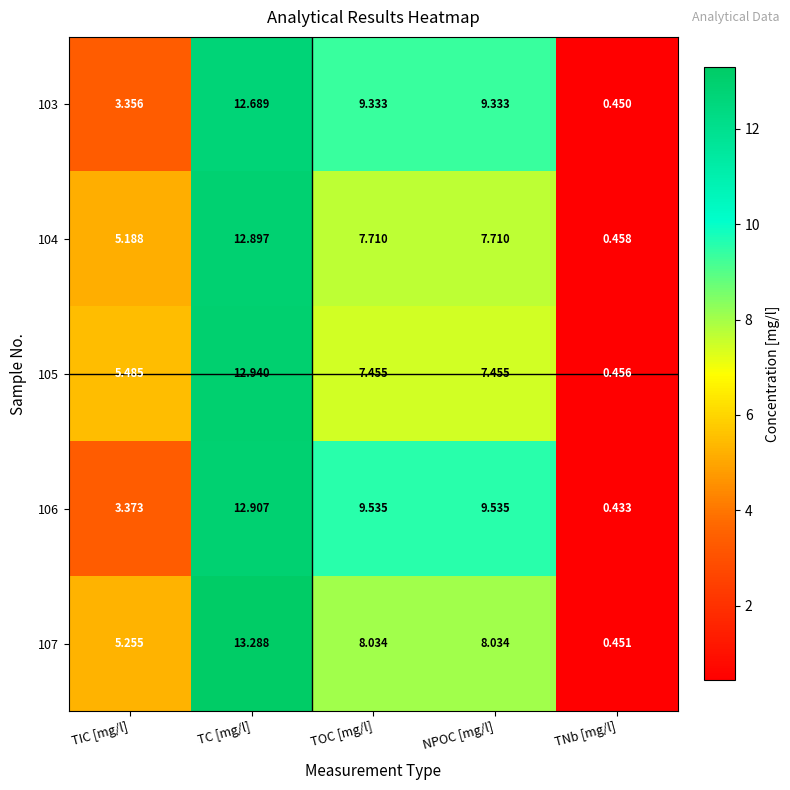

At which label is 103 closest to 6?

TIC [mg/l]